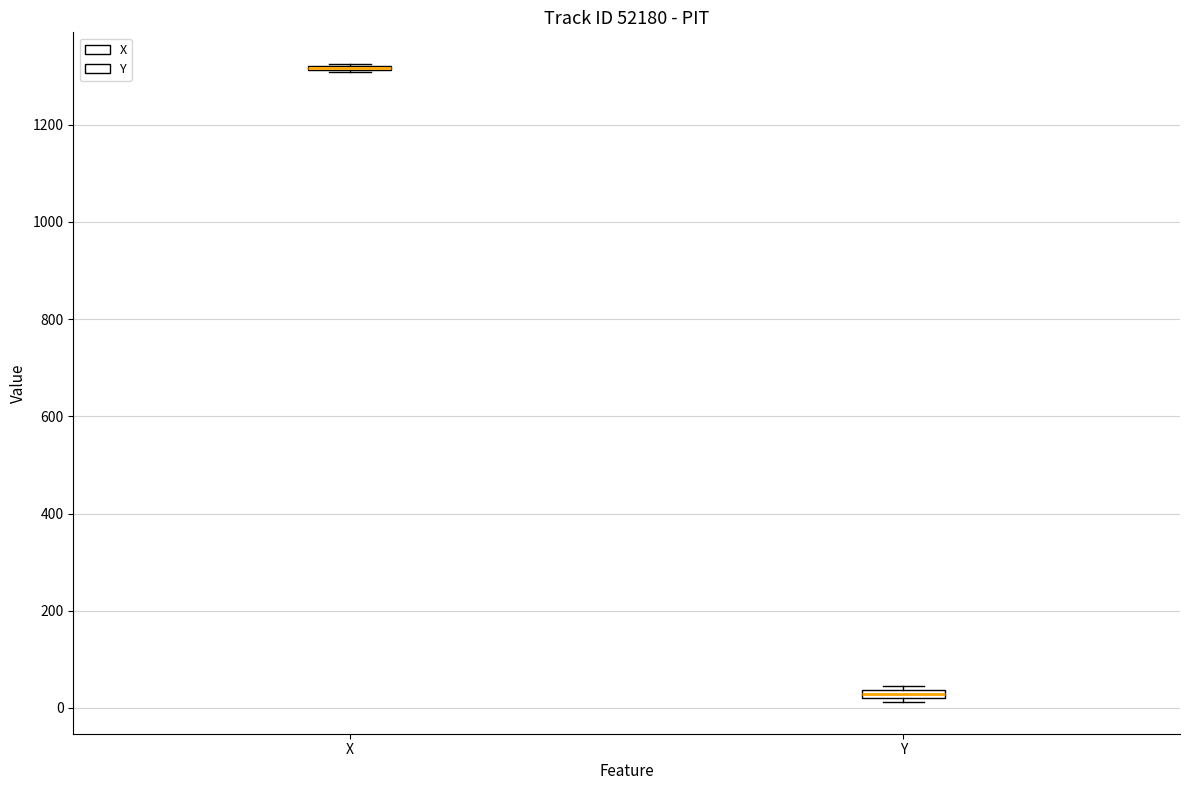

Where is the upper edge of the box for Y on the y-axis? The values are not printed on the chart, so give them approximately, as read against the axis.

40